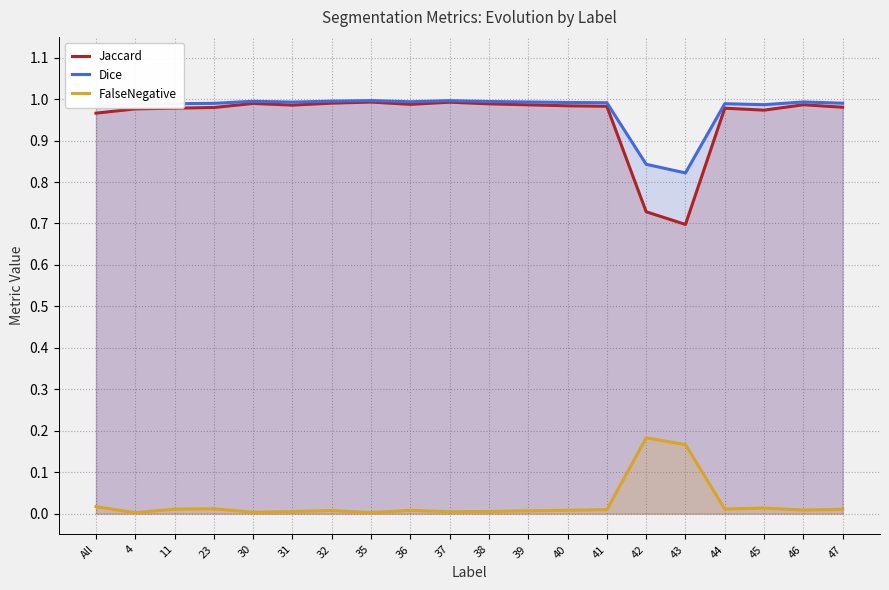

Is it true that Jaccard equals 0.2 at 38?

False